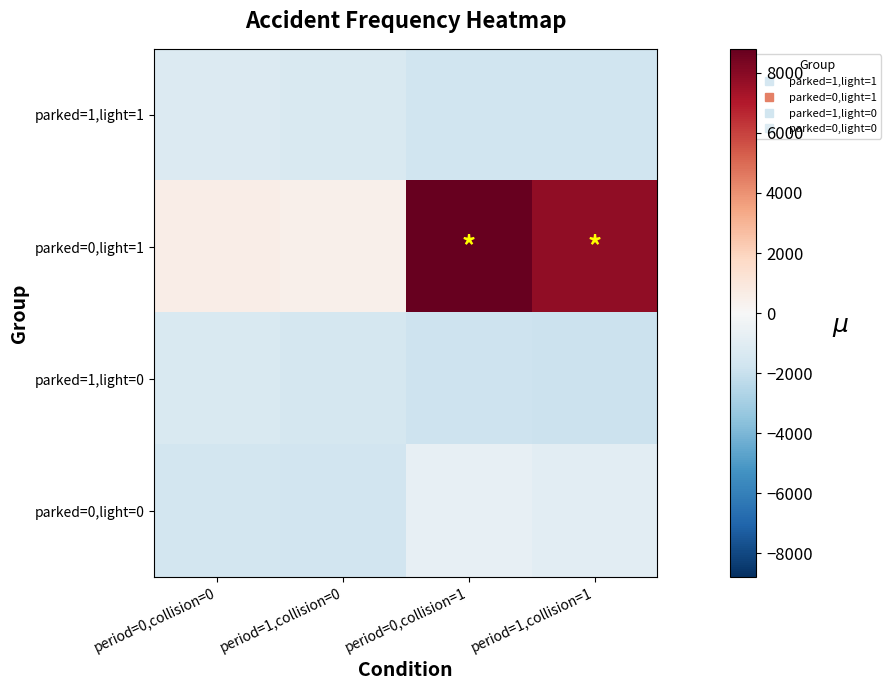

What is the greatest value displayed?

8799.7